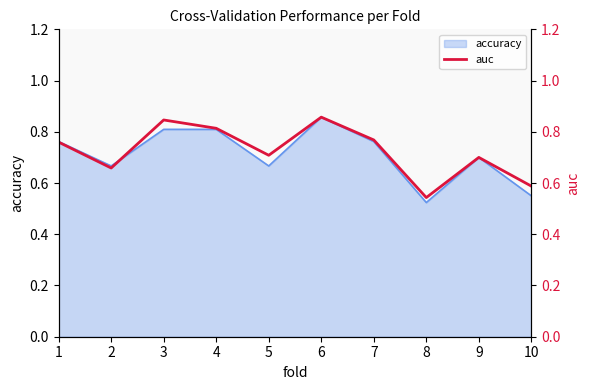

What is the greatest value displayed?

0.9